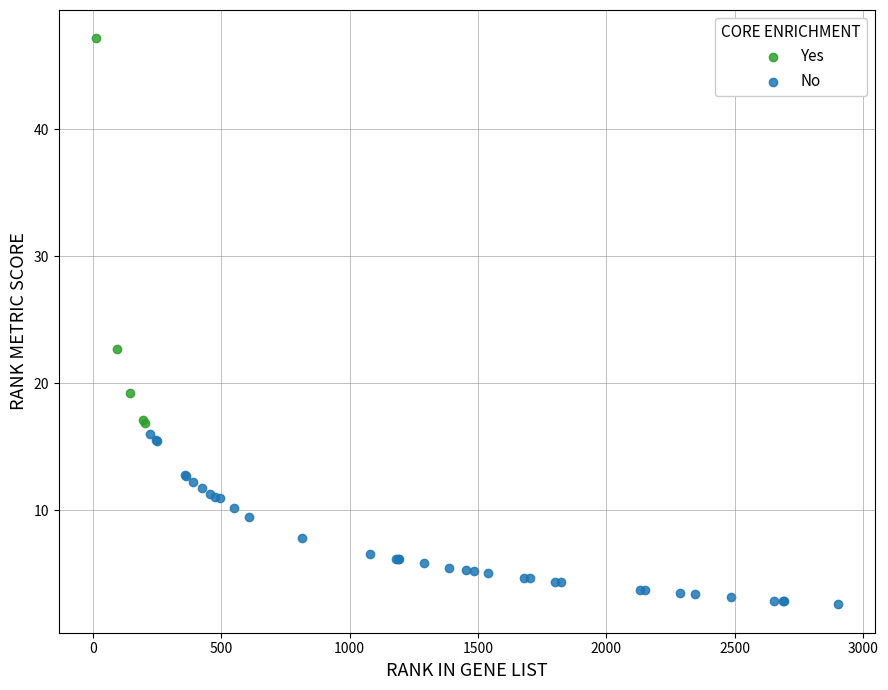

Which series contains the lowest Y value?

No